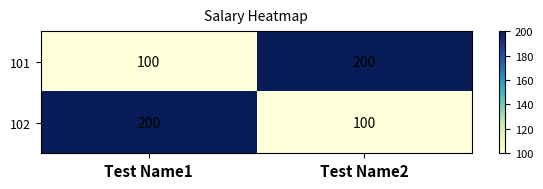

Reading left to right, transcribe all the data shown in this chart.

101: Test Name1=100	Test Name2=200
102: Test Name1=200	Test Name2=100